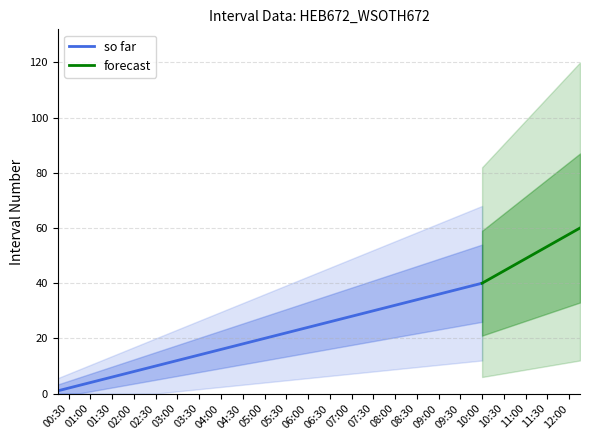

How many data points does each series have?

40